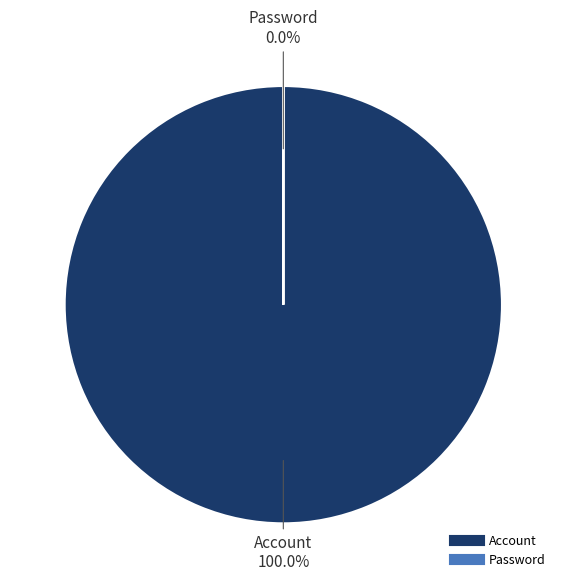

What is the change in value from Account to Password?

-250618917786